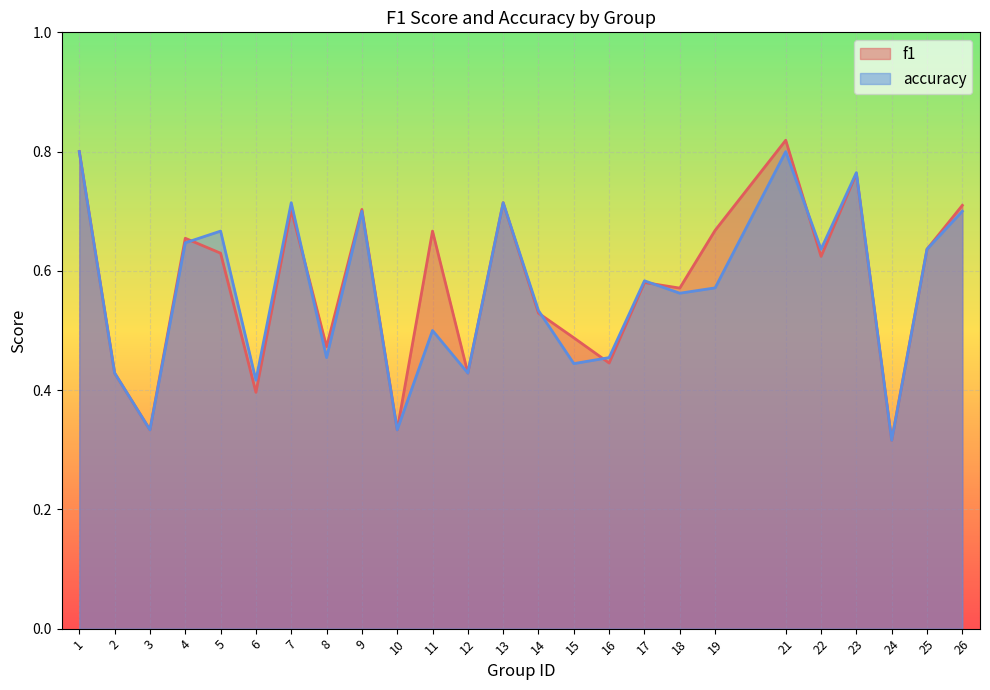

What is the greatest value displayed?

0.8